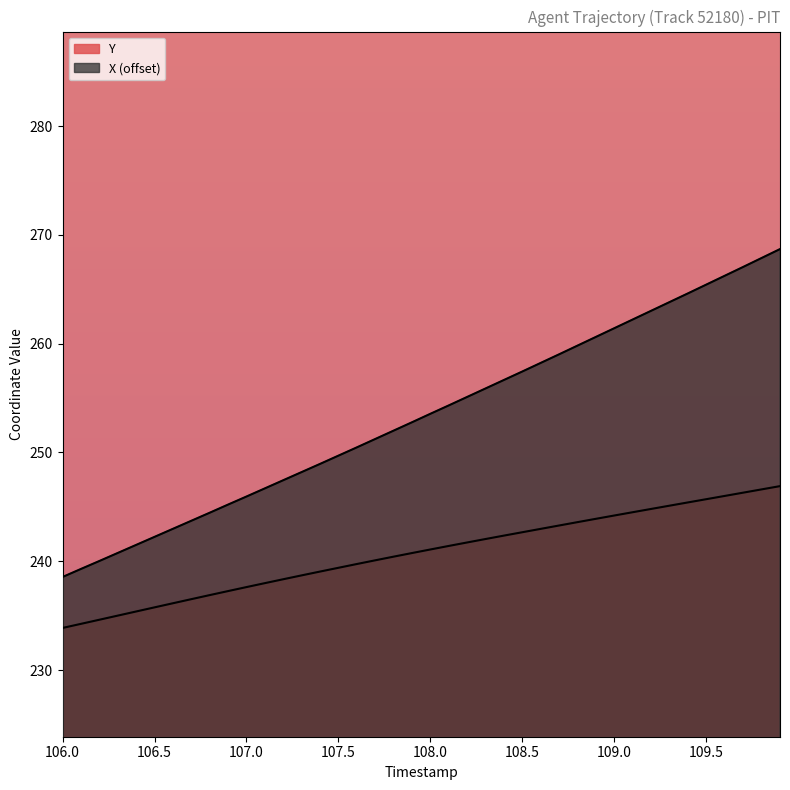

The Y series shows 74.4 at 16. True or false?

False